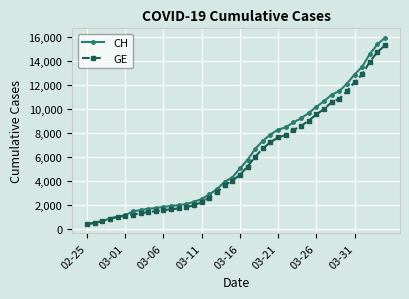

At how many categories does at least one series exceed 3592?

22